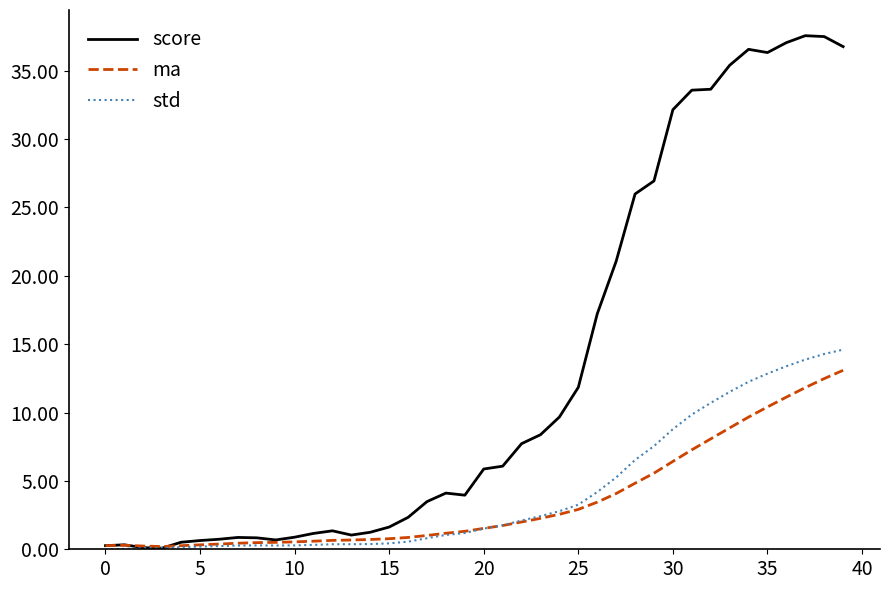

What is the minimum value for score?

0.1